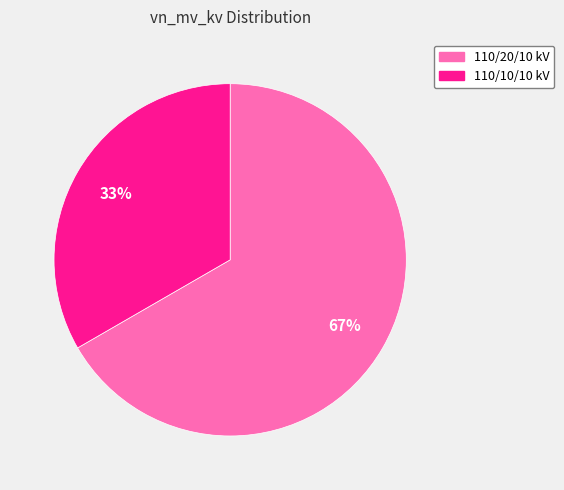

Combined, do 110/10/10 kV and 110/20/10 kV account for over 50%?

Yes